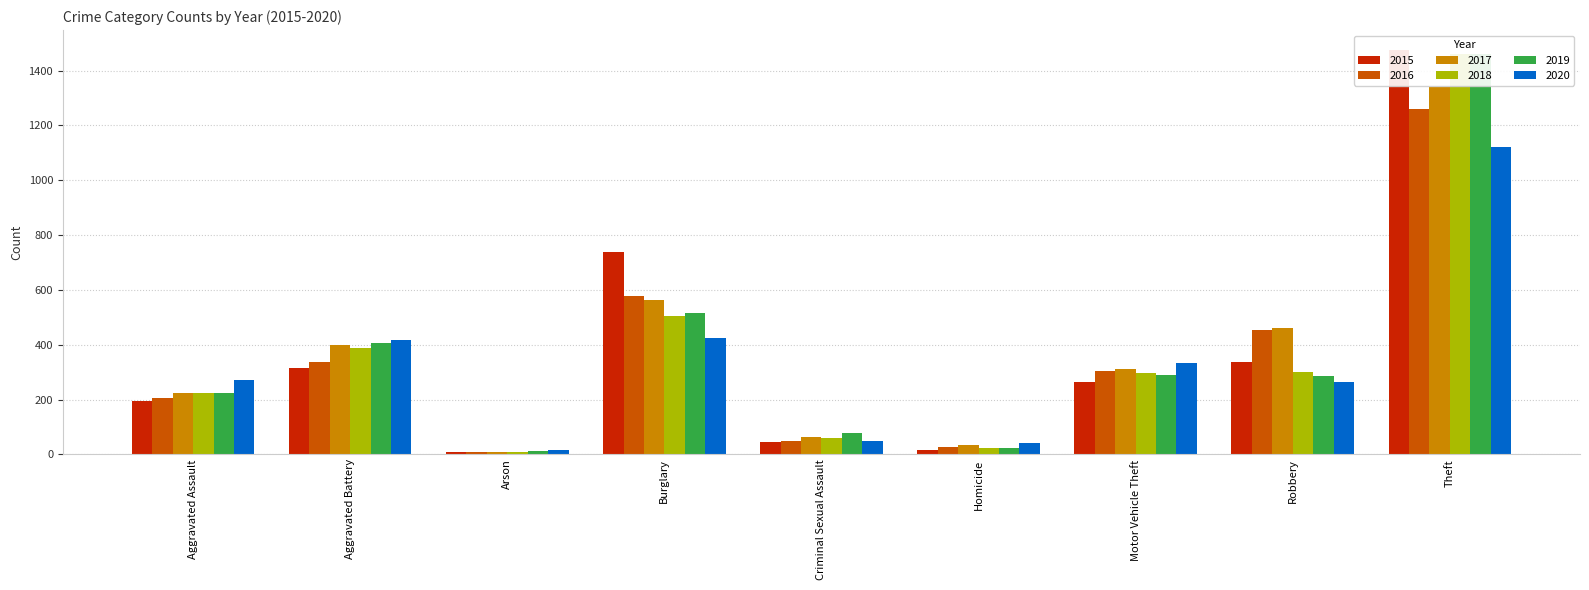

What is the difference between the highest and lowest values at Motor Vehicle Theft?

70